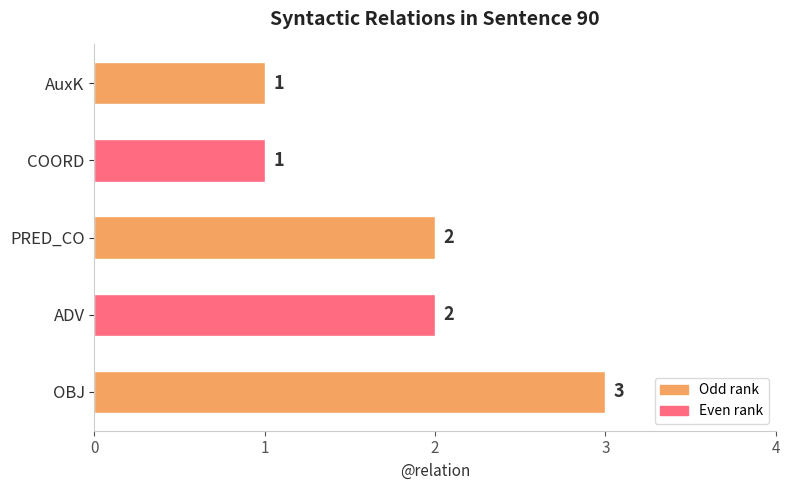

What is the ratio of the value at PRED_CO to the value at ADV?

1.0